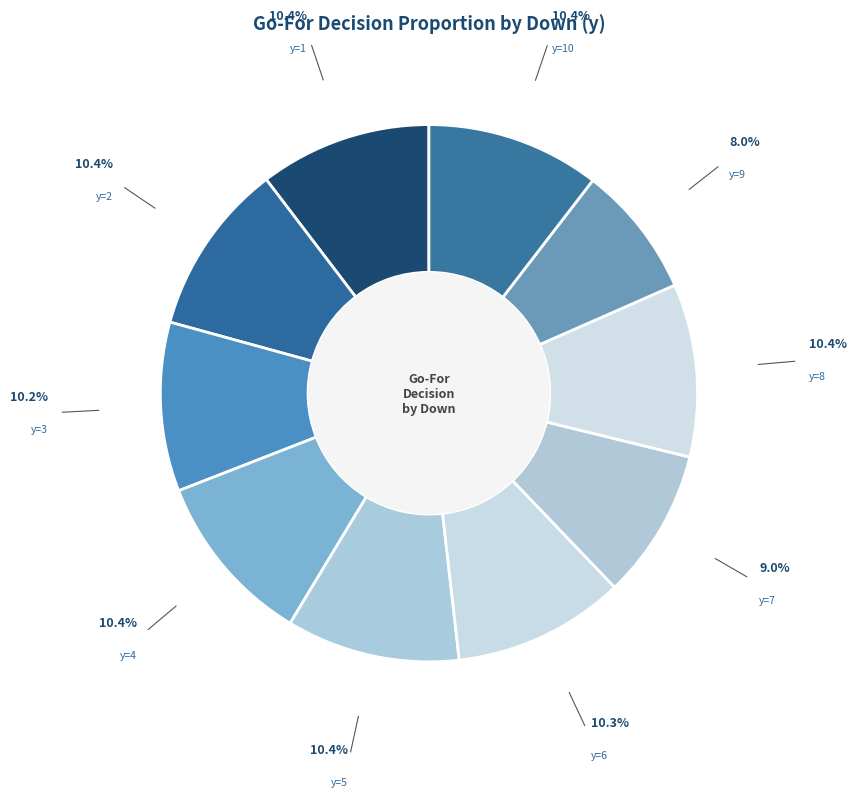

How many segments does this pie chart have?

10